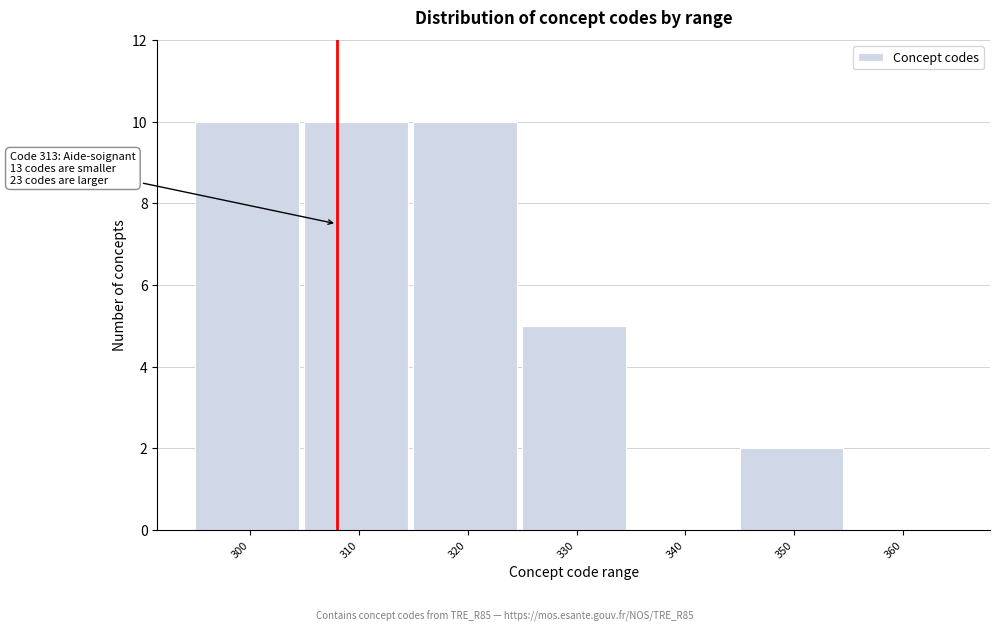

Reading right to left, transcribe all the data shown in this chart.

360=0	350=2	340=0	330=5	320=10	310=10	300=10